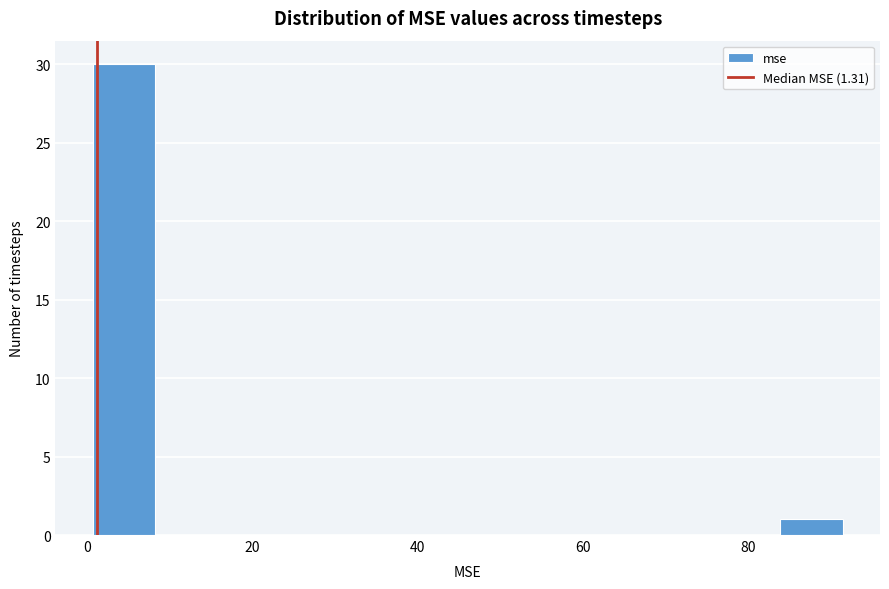

Around what value on the x-axis is the tallest bar? Give the approximate position of its centre, as read against the axis.

4